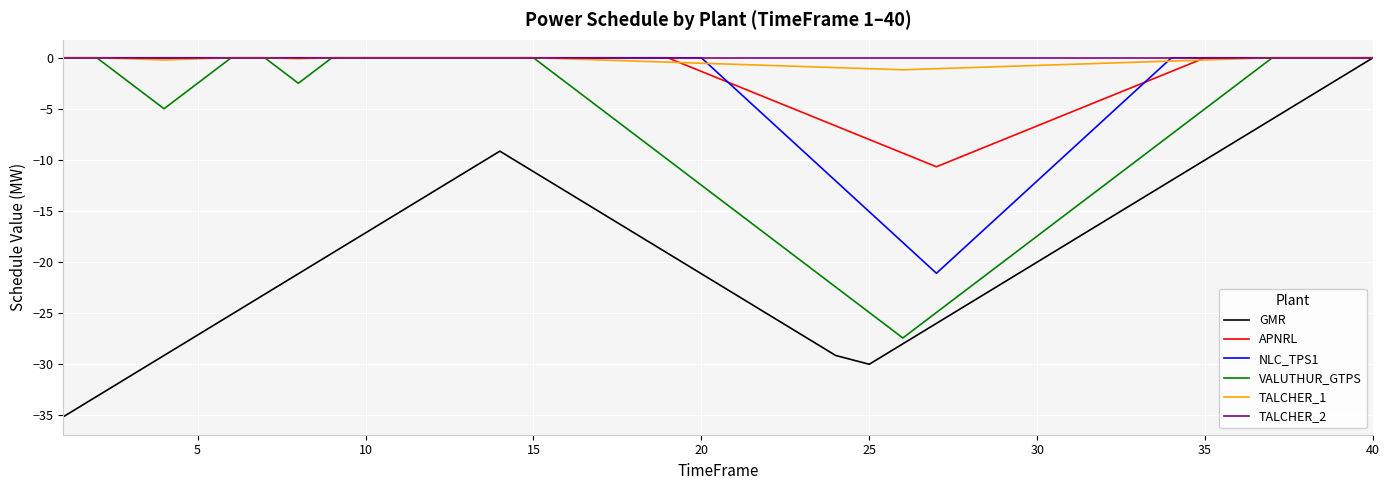

How many lines are shown in the chart?

6